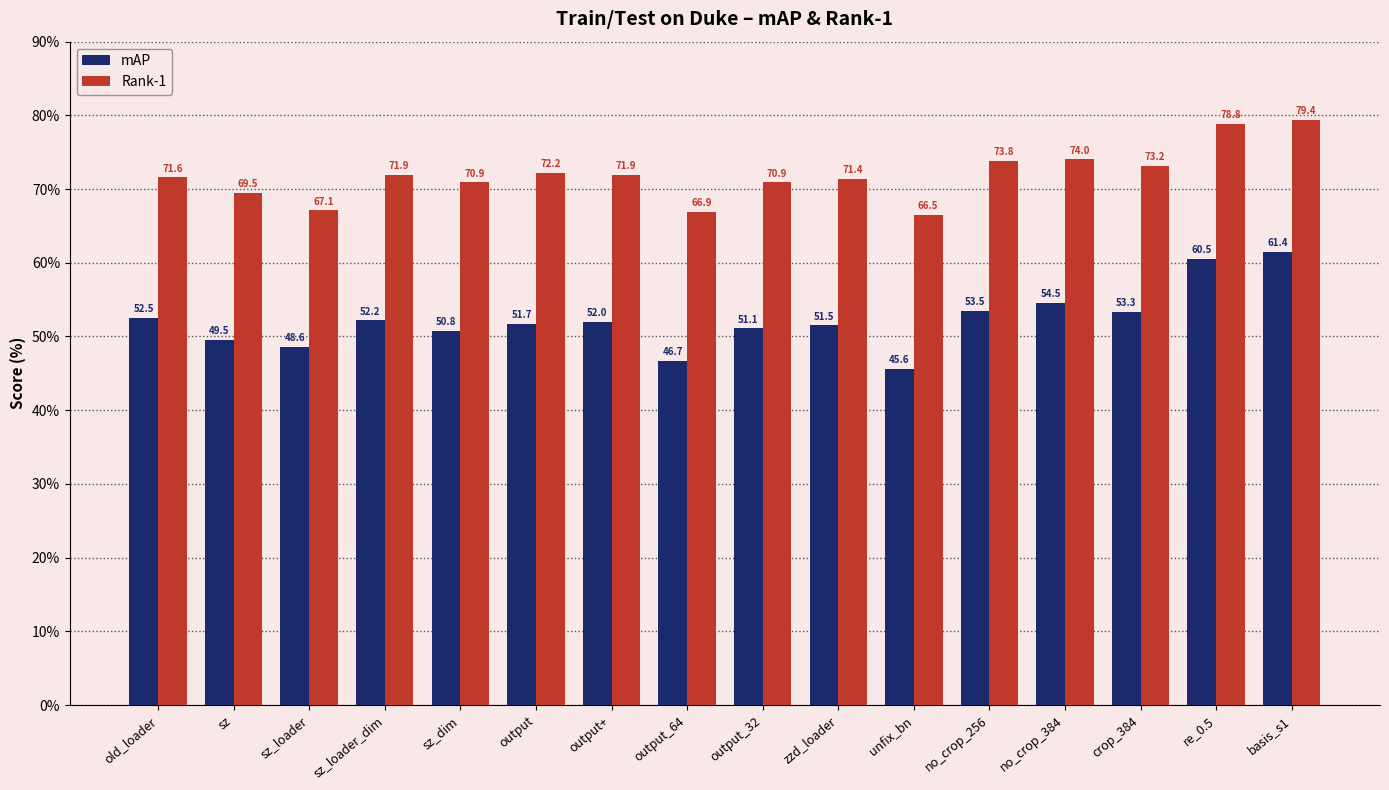

How many distinct data groups are displayed?

2